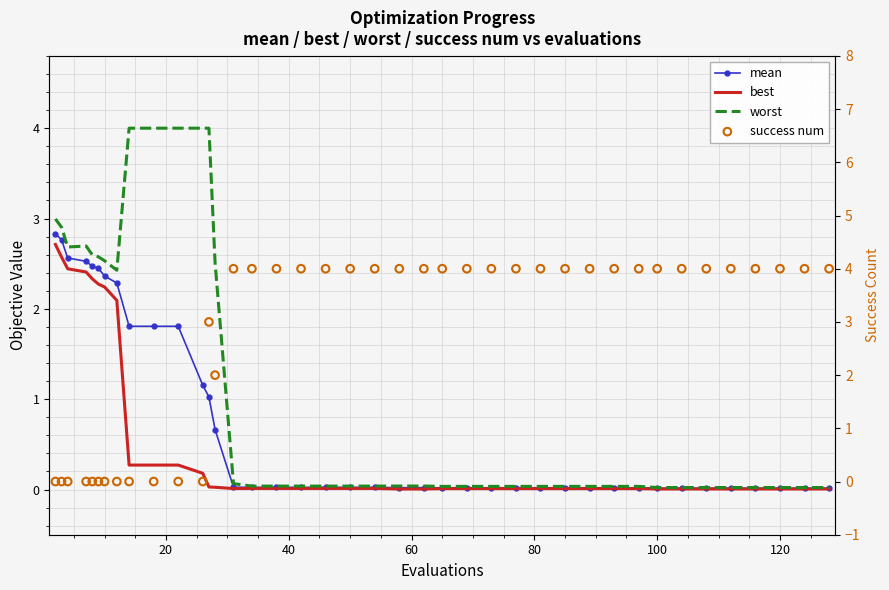

Which series has the widest spread of Y values?

success num